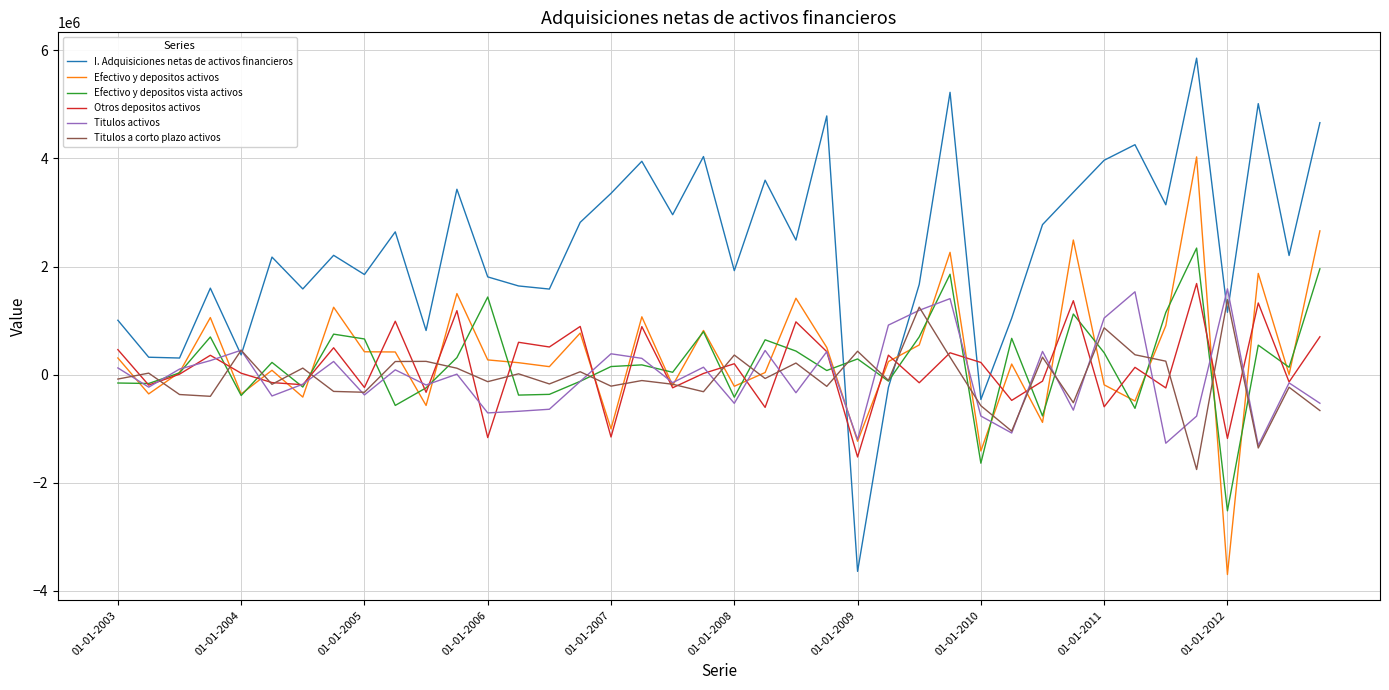

Which series ends up on top after the final intersection of Otros depositos activos and I. Adquisiciones netas de activos financieros?

I. Adquisiciones netas de activos financieros